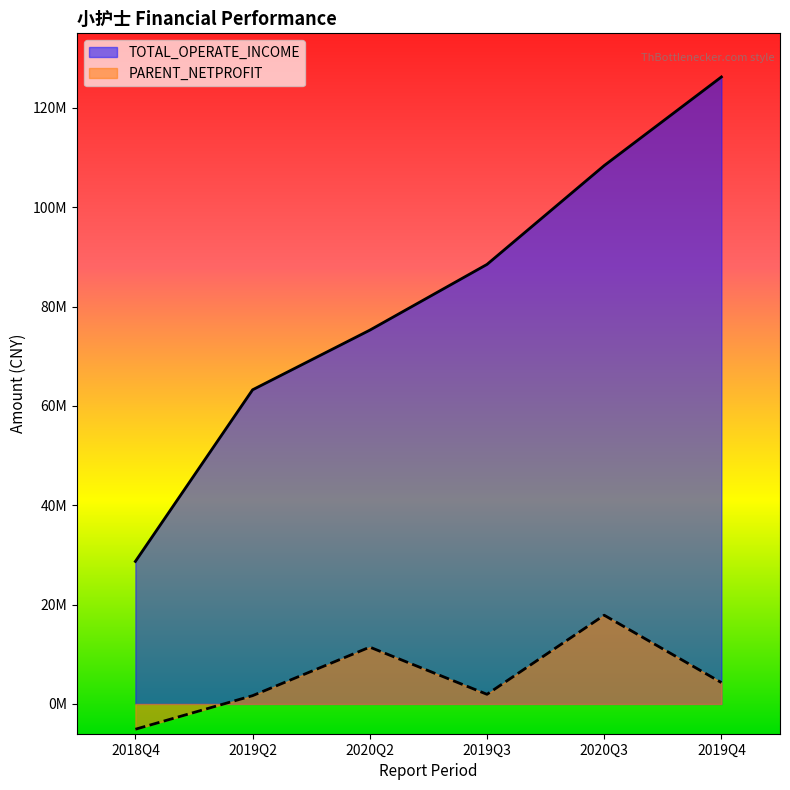

What is the sum of all TOTAL_OPERATE_INCOME values?

490251244.1